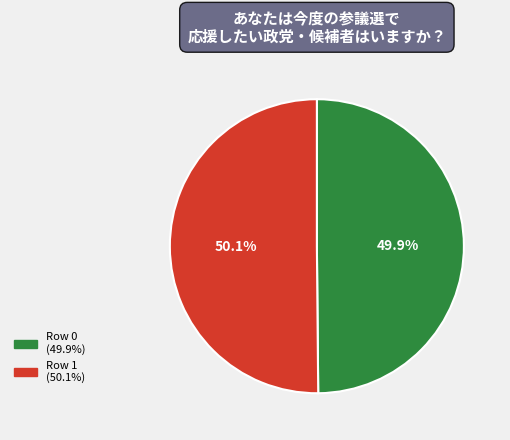

Is it true that Row 1 is 50% of the pie?

True